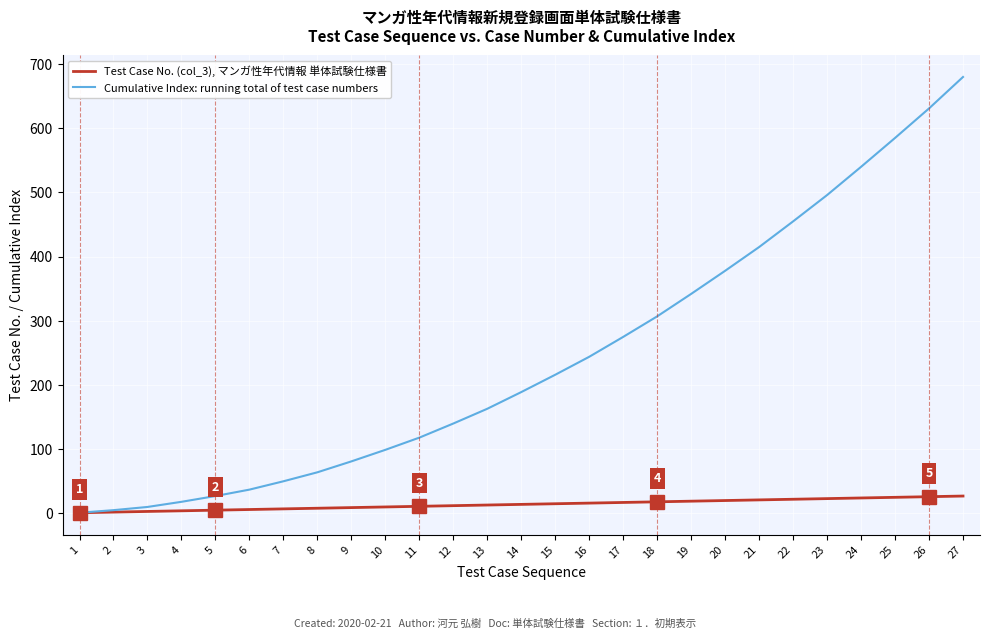

What is the greatest value displayed?

680